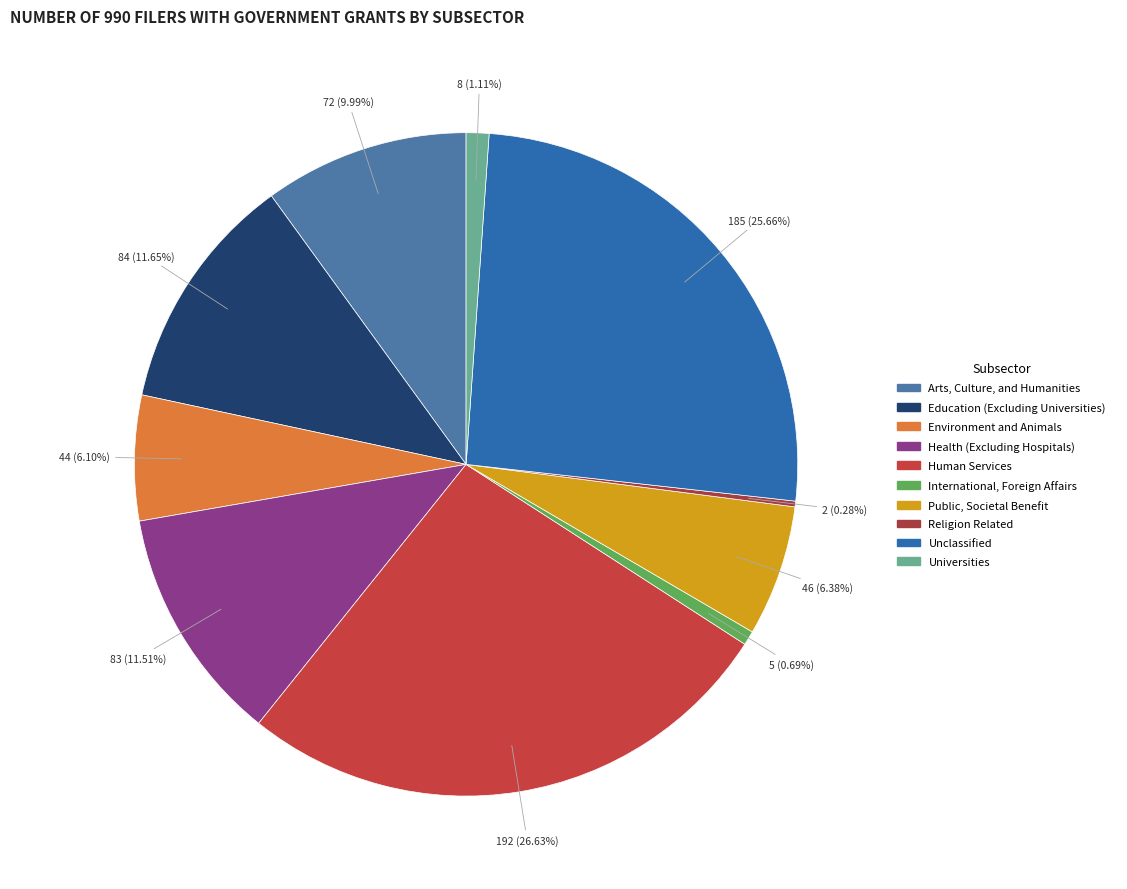

How many segments does this pie chart have?

10